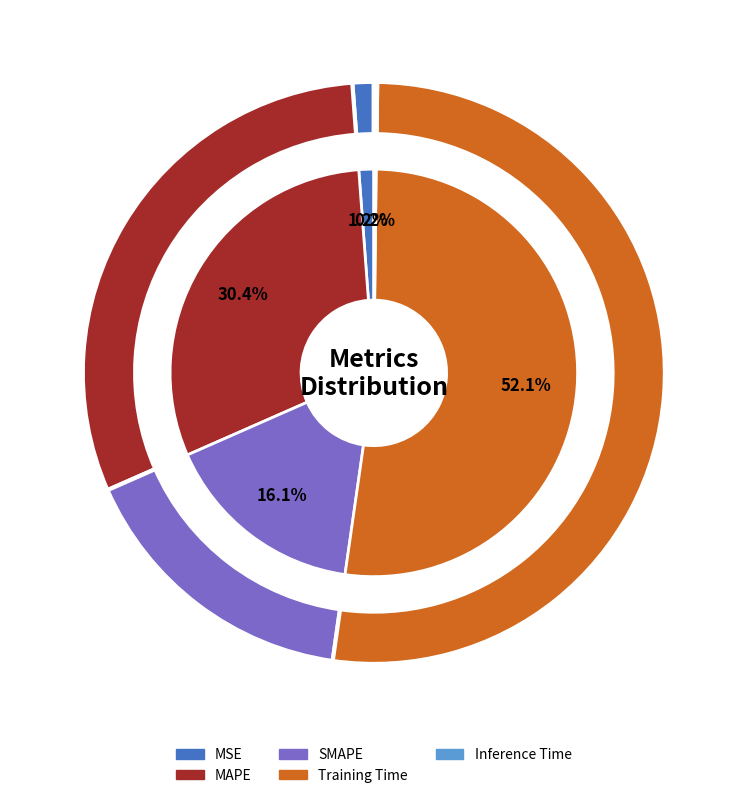

What percentage do Training Time and SMAPE together represent?

68.2%